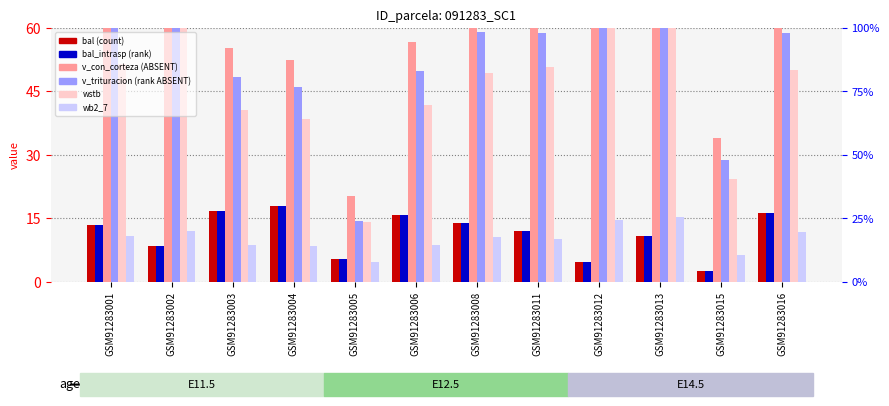

Reading left to right, transcribe all the data shown in this chart.

bal: GSM91283001=13.4	GSM91283002=8.4	GSM91283003=16.7	GSM91283004=17.9	GSM91283005=5.5	GSM91283006=15.8	GSM91283008=13.9	GSM91283011=11.9	GSM91283012=4.7	GSM91283013=10.8	GSM91283015=2.7	GSM91283016=16.2
bal_intrasp: GSM91283001=13.4	GSM91283002=8.4	GSM91283003=16.7	GSM91283004=17.9	GSM91283005=5.5	GSM91283006=15.8	GSM91283008=13.9	GSM91283011=11.9	GSM91283012=4.7	GSM91283013=10.8	GSM91283015=2.7	GSM91283016=16.2
v_con_corteza: GSM91283001=69.3	GSM91283002=83.8	GSM91283003=55.2	GSM91283004=52.5	GSM91283005=20.3	GSM91283006=56.8	GSM91283008=66.6	GSM91283011=68.1	GSM91283012=112.4	GSM91283013=95.6	GSM91283015=34.0	GSM91283016=67.8
v_trituracion: GSM91283001=61.5	GSM91283002=74.3	GSM91283003=48.4	GSM91283004=46.0	GSM91283005=14.3	GSM91283006=49.7	GSM91283008=59.0	GSM91283011=58.8	GSM91283012=99.7	GSM91283013=85.0	GSM91283015=28.8	GSM91283016=58.8
wstb: GSM91283001=51.5	GSM91283002=63.1	GSM91283003=40.6	GSM91283004=38.5	GSM91283005=14.2	GSM91283006=41.9	GSM91283008=49.4	GSM91283011=50.7	GSM91283012=86.5	GSM91283013=71.9	GSM91283015=24.4	GSM91283016=50.0
wb2_7: GSM91283001=10.8	GSM91283002=12.1	GSM91283003=8.7	GSM91283004=8.5	GSM91283005=4.7	GSM91283006=8.8	GSM91283008=10.6	GSM91283011=10.2	GSM91283012=14.6	GSM91283013=15.3	GSM91283015=6.3	GSM91283016=11.7